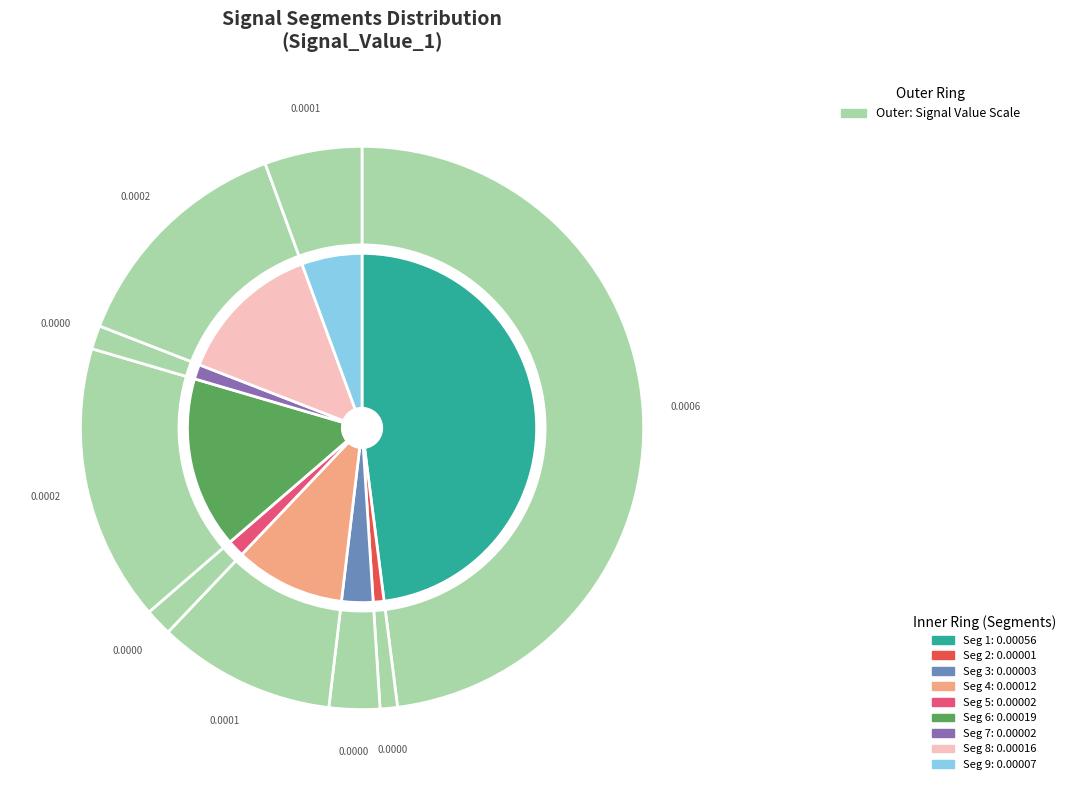

Does signal segment 1 represent more than half of the total?

No